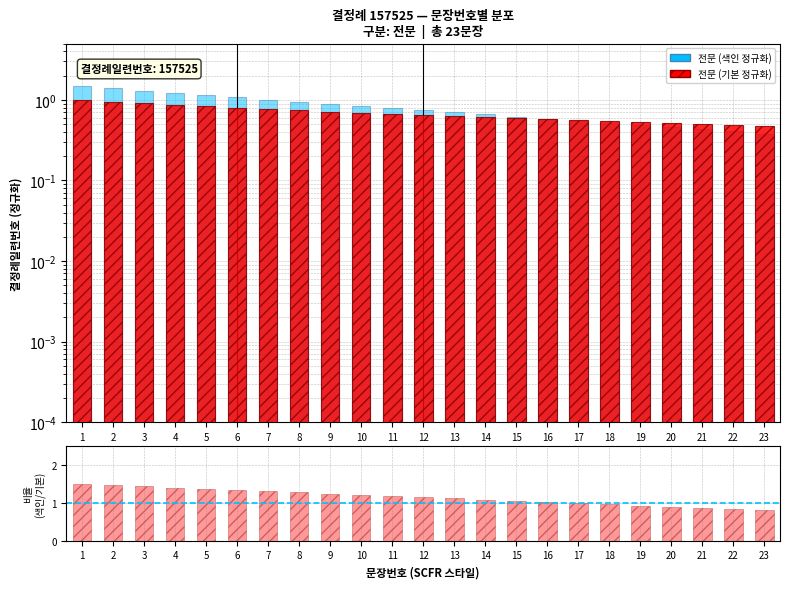

What is the smallest value displayed?

0.4